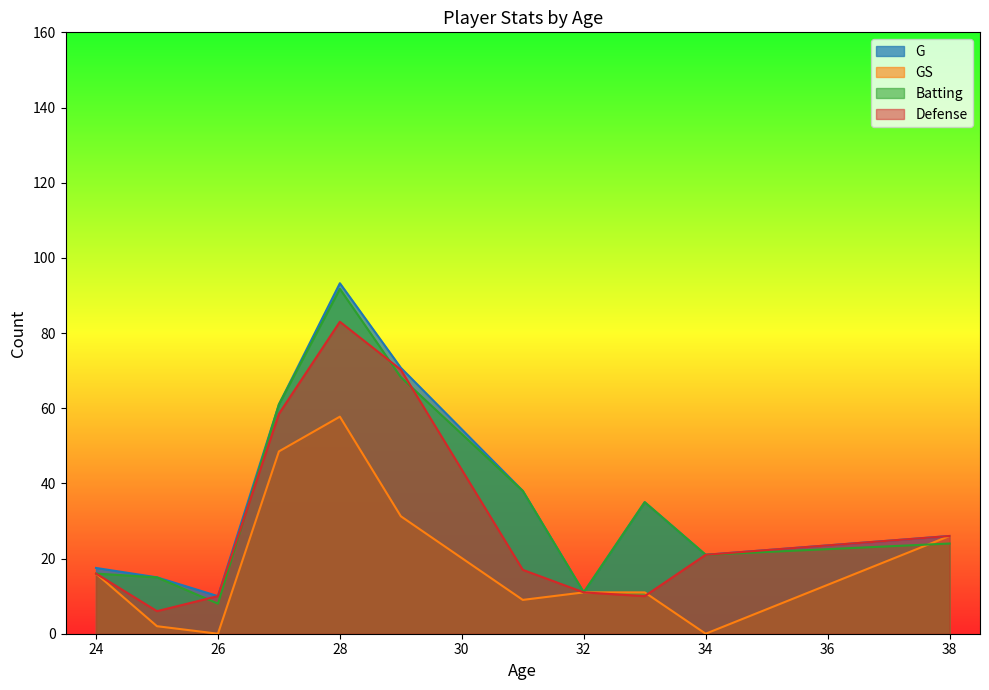

What is the highest value of the Batting series?

91.8